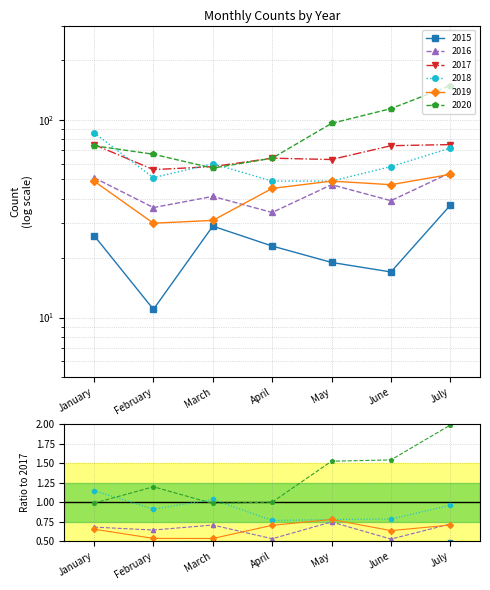

Reading left to right, what are all the values shown in this chart?

2015: January=26	February=11	March=29	April=23	May=19	June=17	July=37
2016: January=51	February=36	March=41	April=34	May=47	June=39	July=54
2017: January=75	February=56	March=58	April=64	May=63	June=74	July=75
2018: January=86	February=51	March=60	April=49	May=49	June=58	July=72
2019: January=49	February=30	March=31	April=45	May=49	June=47	July=53
2020: January=74	February=67	March=57	April=64	May=96	June=114	July=149